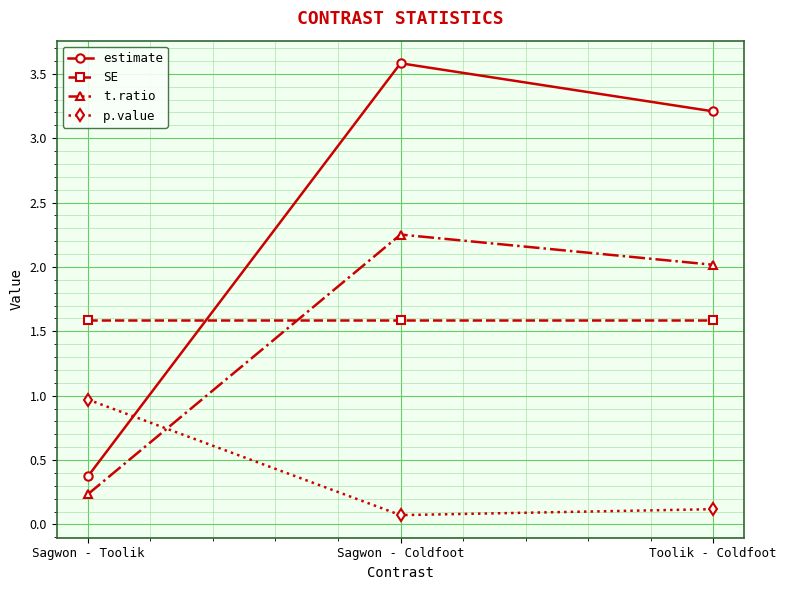

True or false: p.value has a value of 1.0 at Sagwon - Toolik.

True